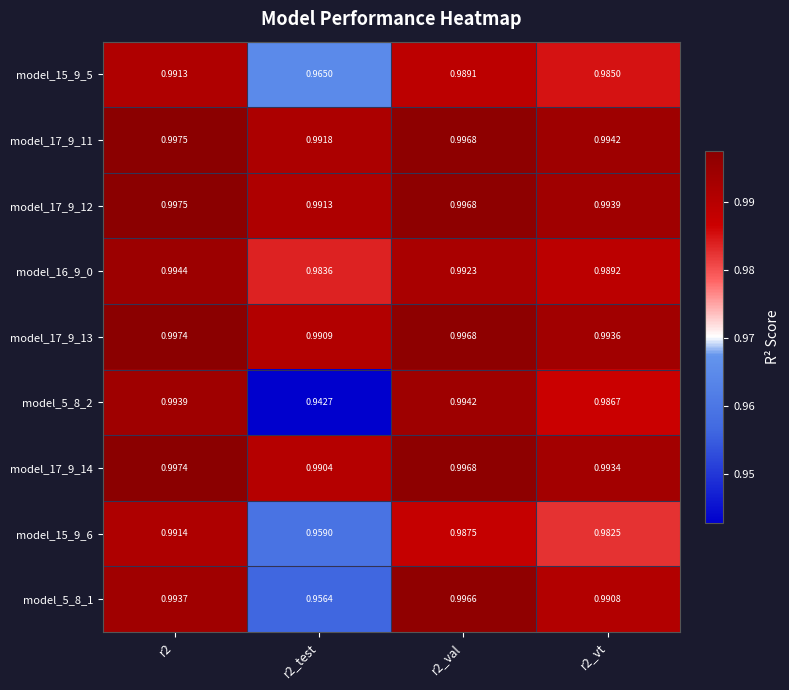

Is the value of model_15_9_5 at r2_val greater than the value of model_17_9_13 at r2_test?

No